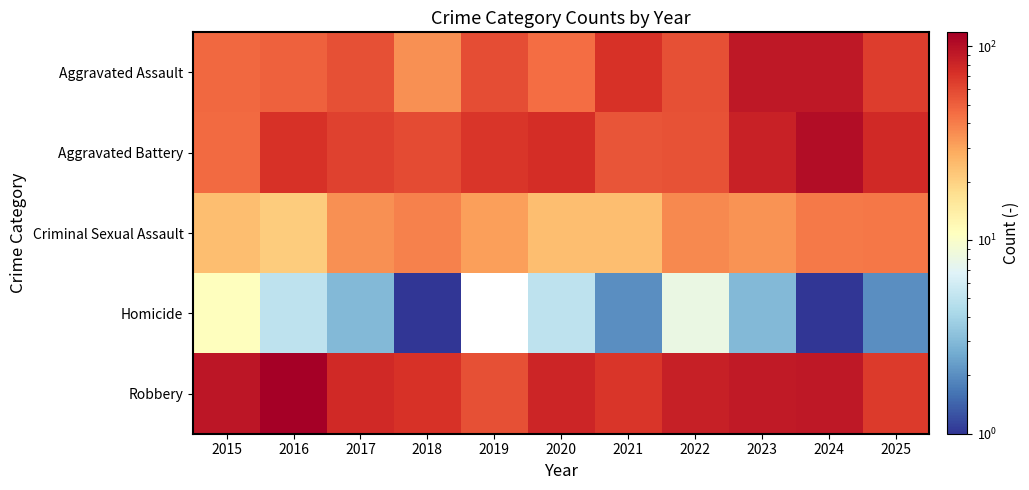

How many series are shown in this chart?

5